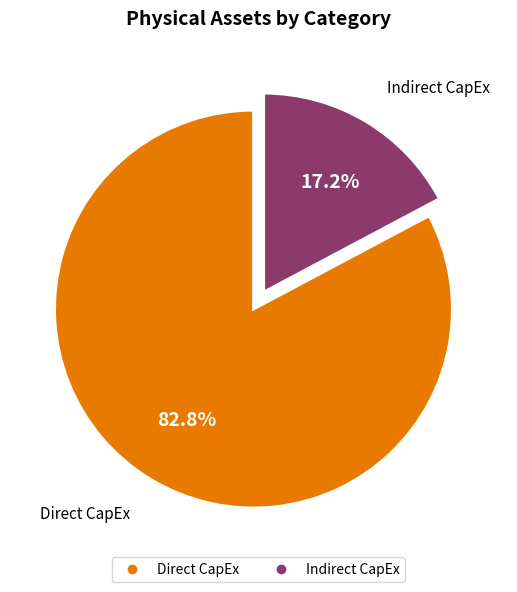

Does any single category account for the majority?

Yes